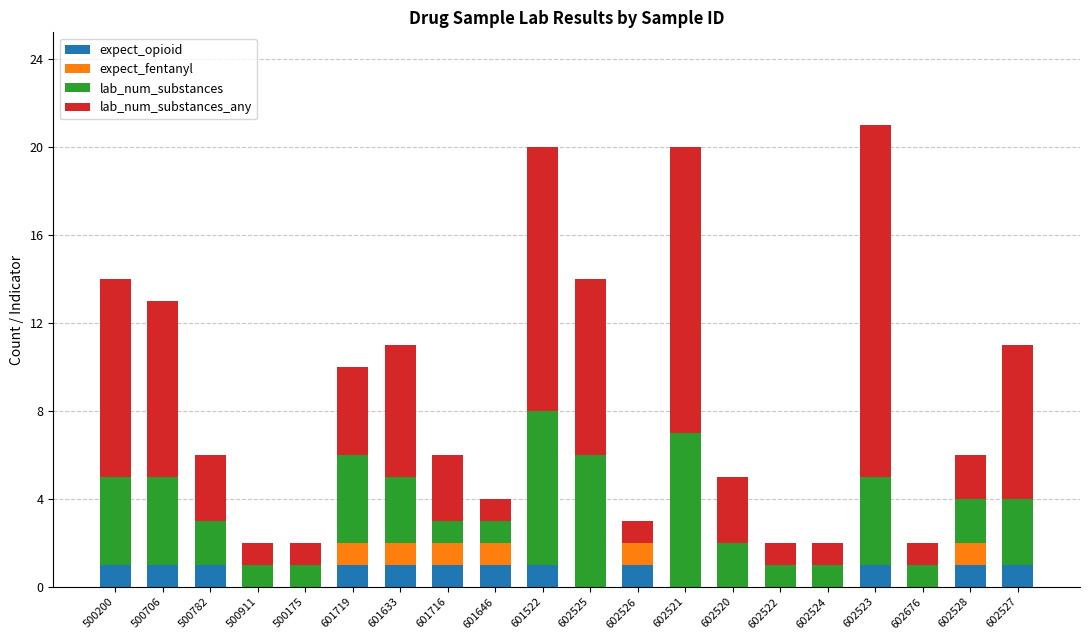

Are the bars horizontal?

No